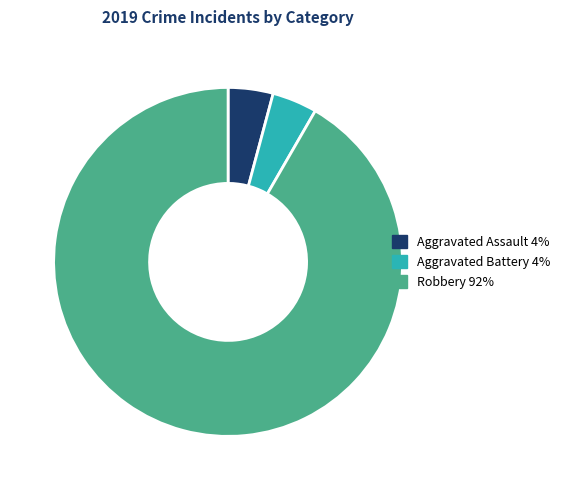

Is there any slice that represents more than half of the pie?

Yes